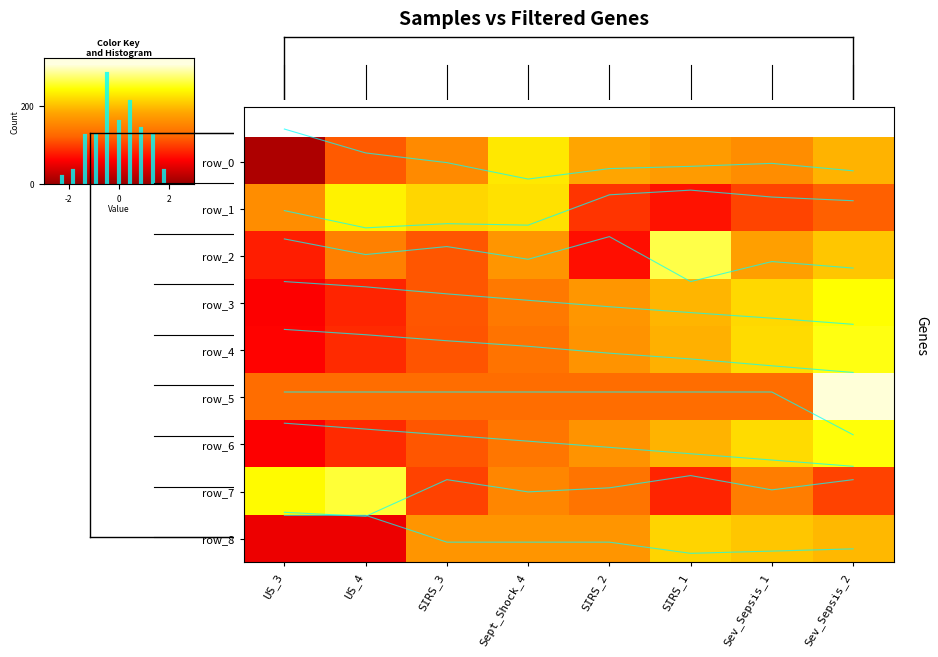

What is the approximate value of row_4 at Sept_Shock_4?

-0.3